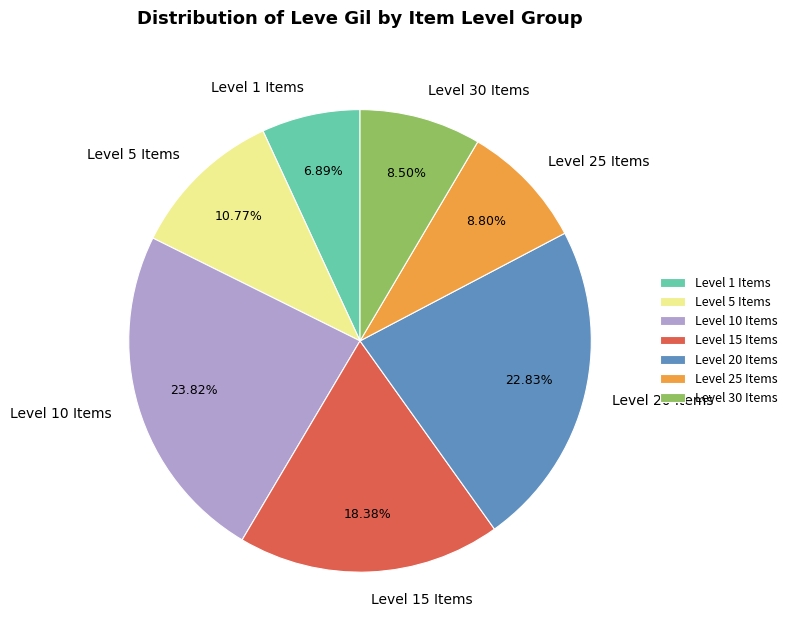

To the nearest percent, what is the average slice percentage?

14%